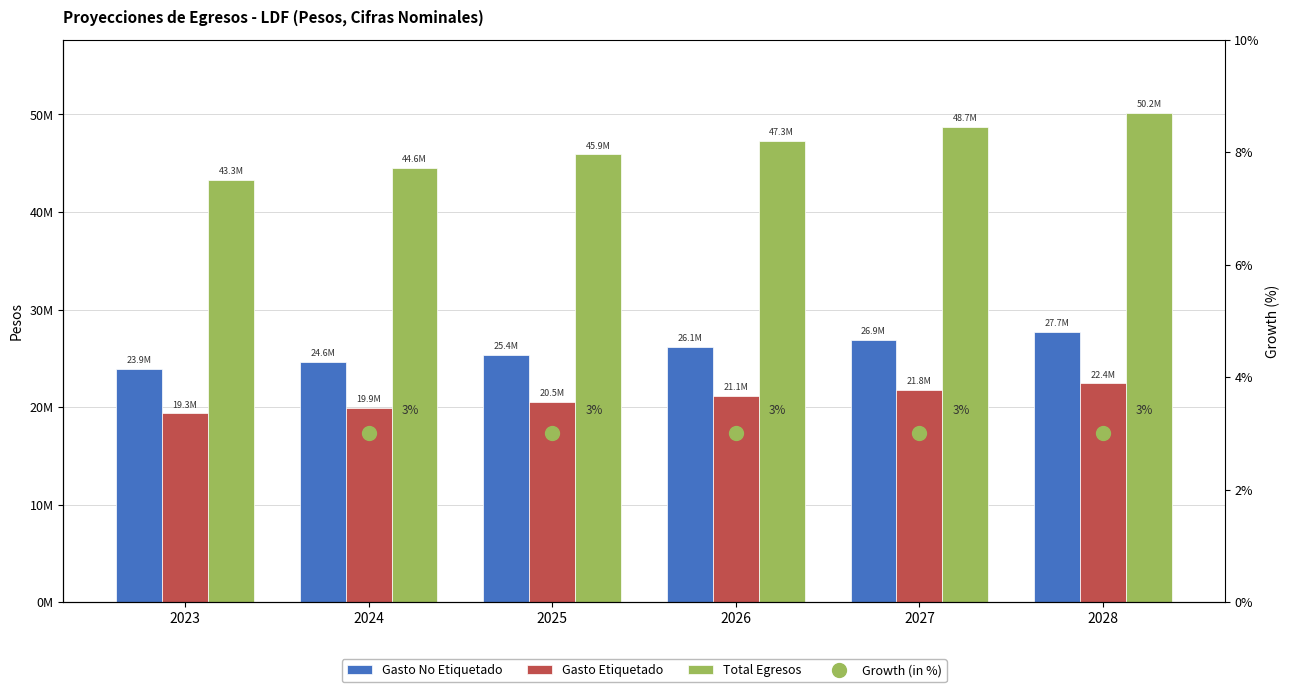

Which series changed the most between 2024 and 2026?

Total Egresos